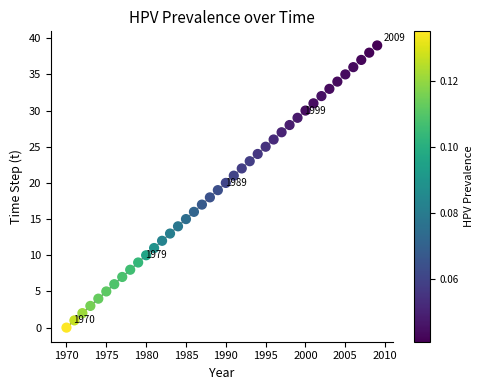

What is the range of X values (max minus min)?

39